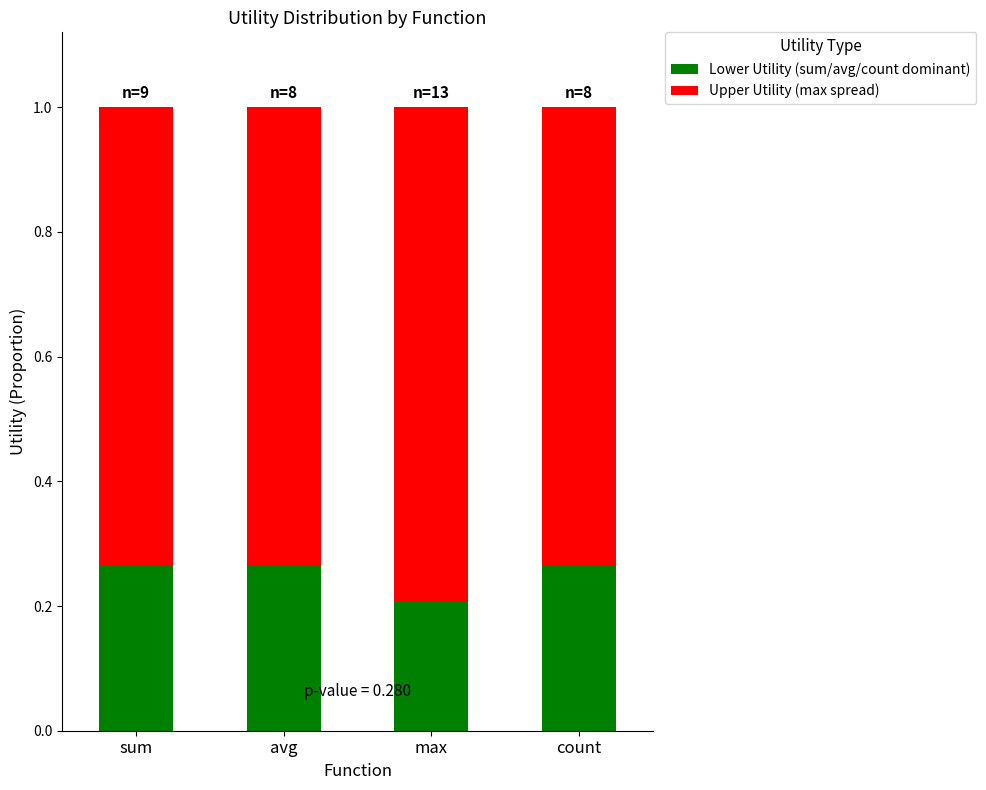

At which label does Lower Utility (sum/avg/count dominant) reach its minimum?

max